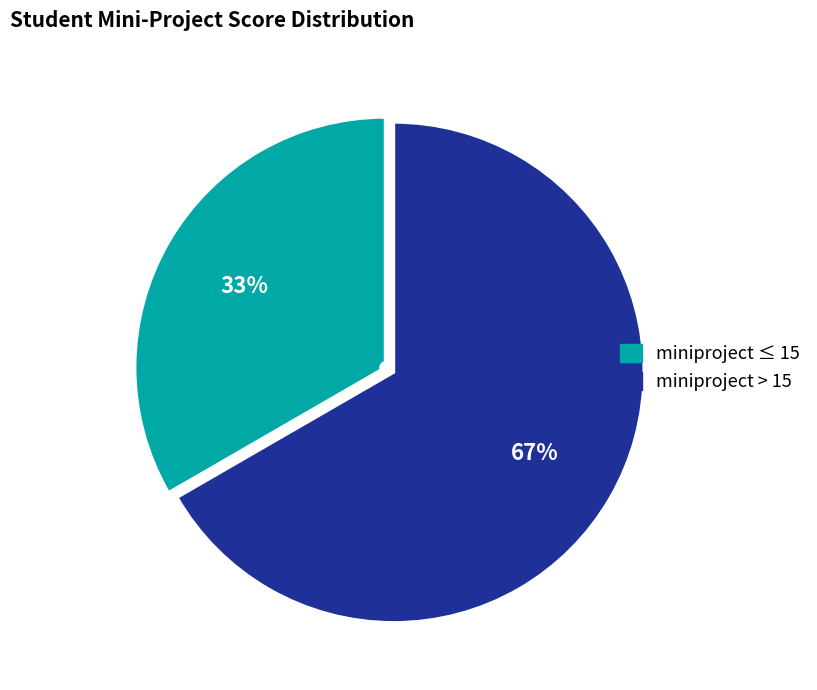

To the nearest percent, what is the average slice percentage?

50%